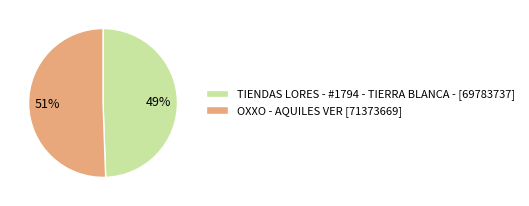

What is the largest slice in the pie chart?

OXXO - AQUILES VER